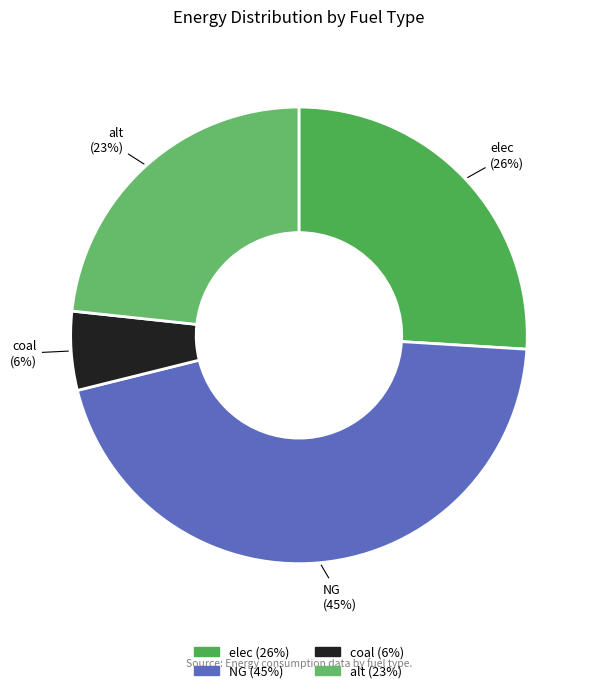

Which has a higher value, alt or elec?

elec